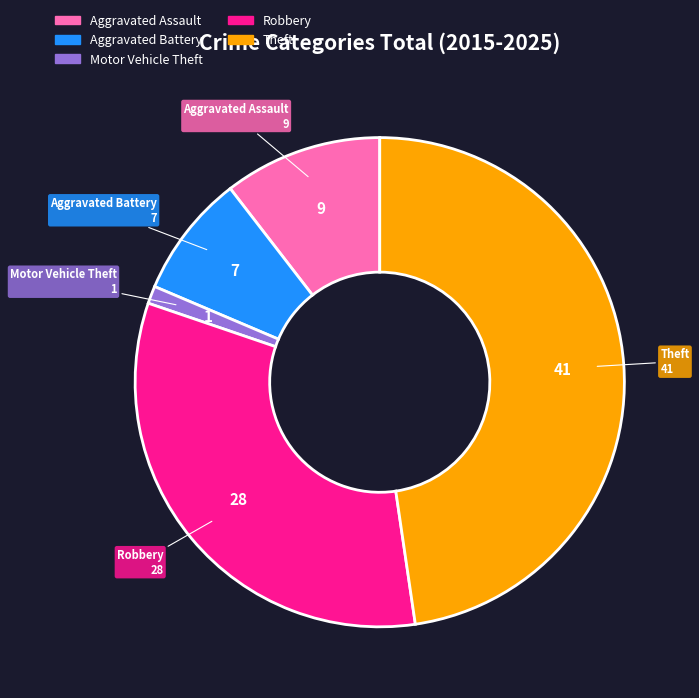

Is it true that Aggravated Battery is 1% of the pie?

False